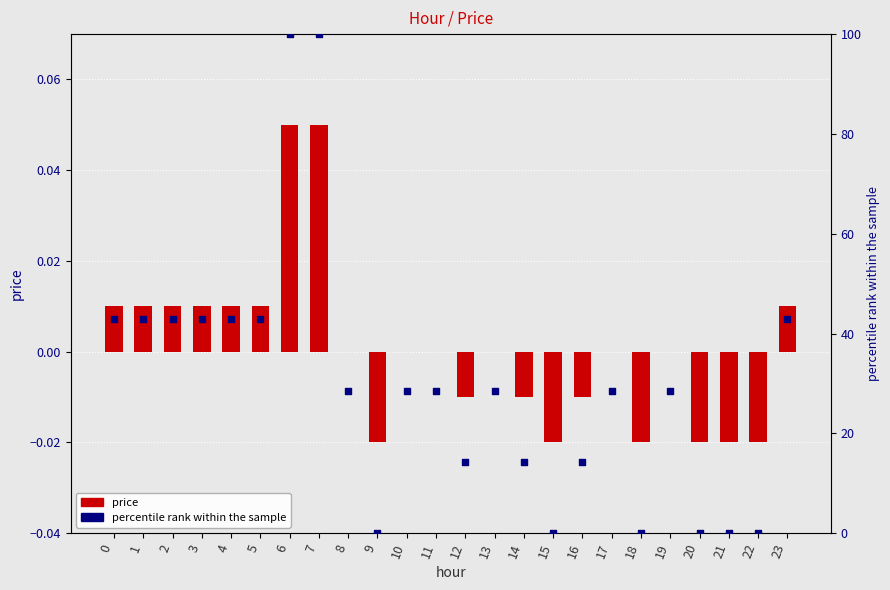

What is the total value across all series at 8?

28.6